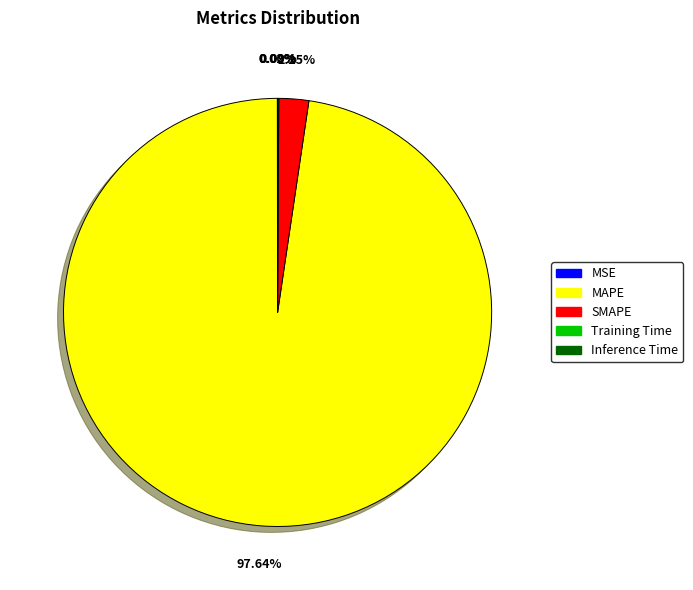

Does MAPE account for over 50% of the chart?

Yes